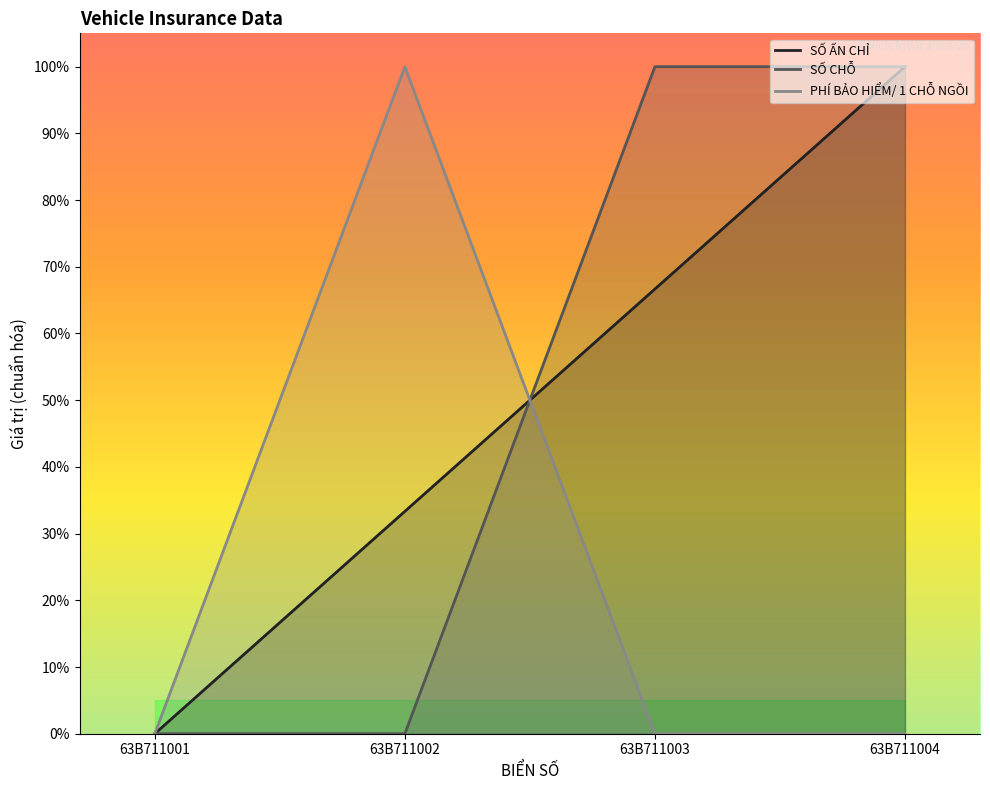

True or false: SỐ ẤN CHỈ has more than 0 interior local peaks.

False